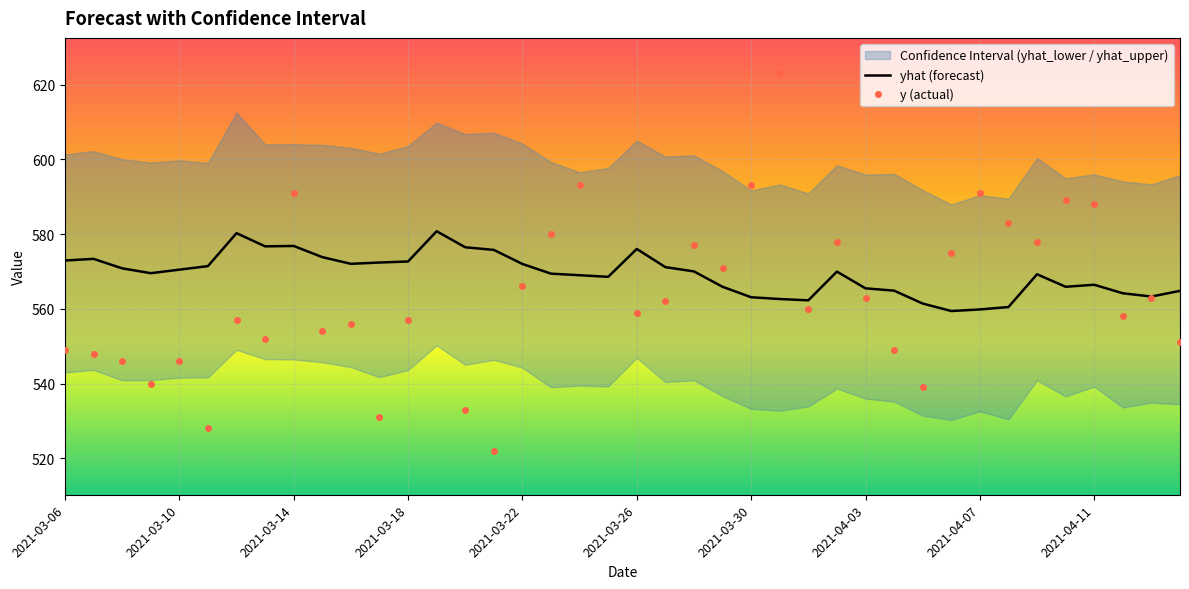

What is the sum of the y (actual) values at 35 and 31?

1164.0